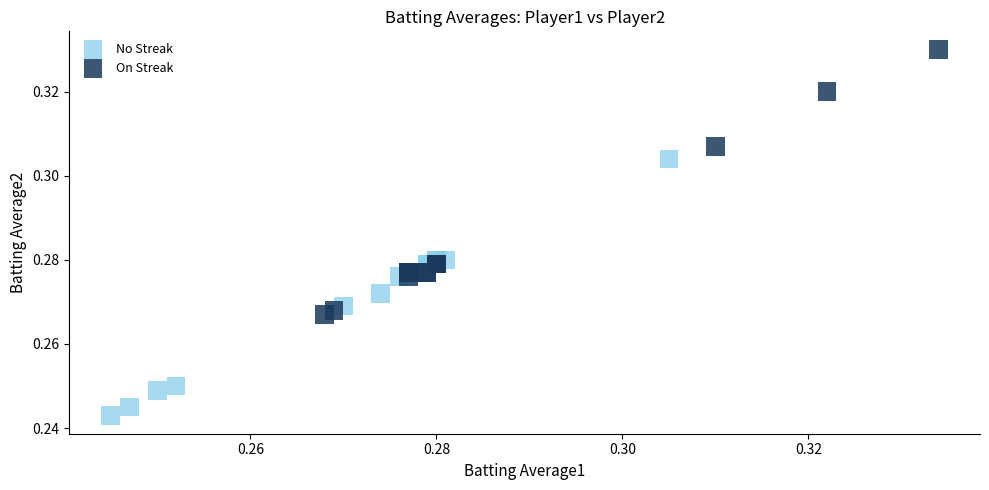

What are all the series names shown in the legend?

No Streak, On Streak